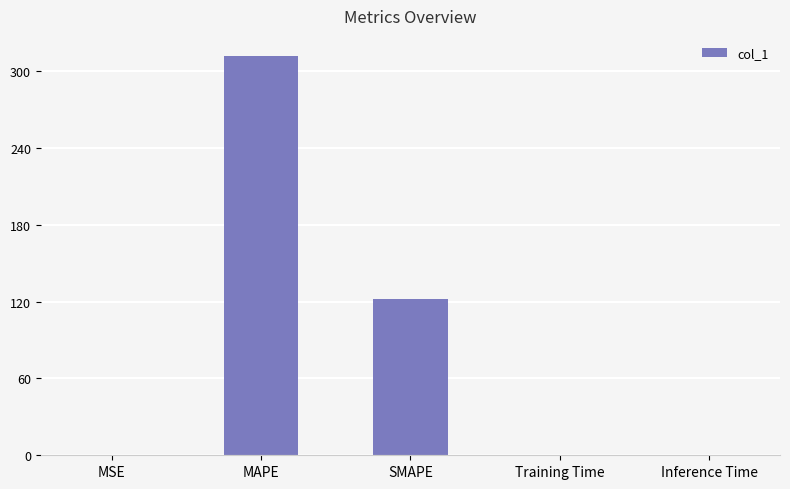

What is the change in value from MSE to SMAPE?

+121.8